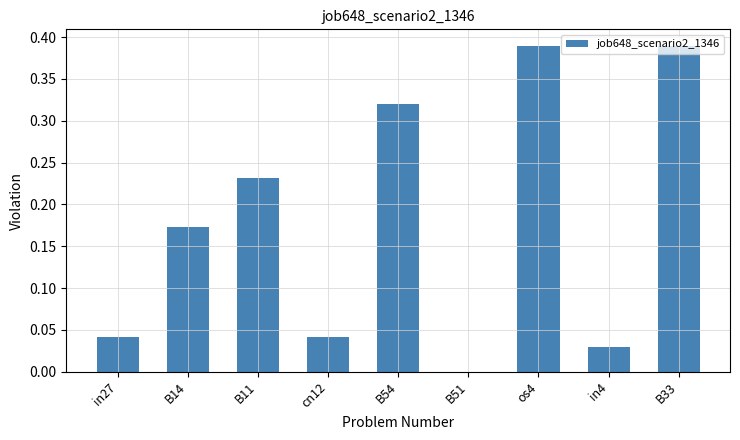

What is the sum of all values?

1.6